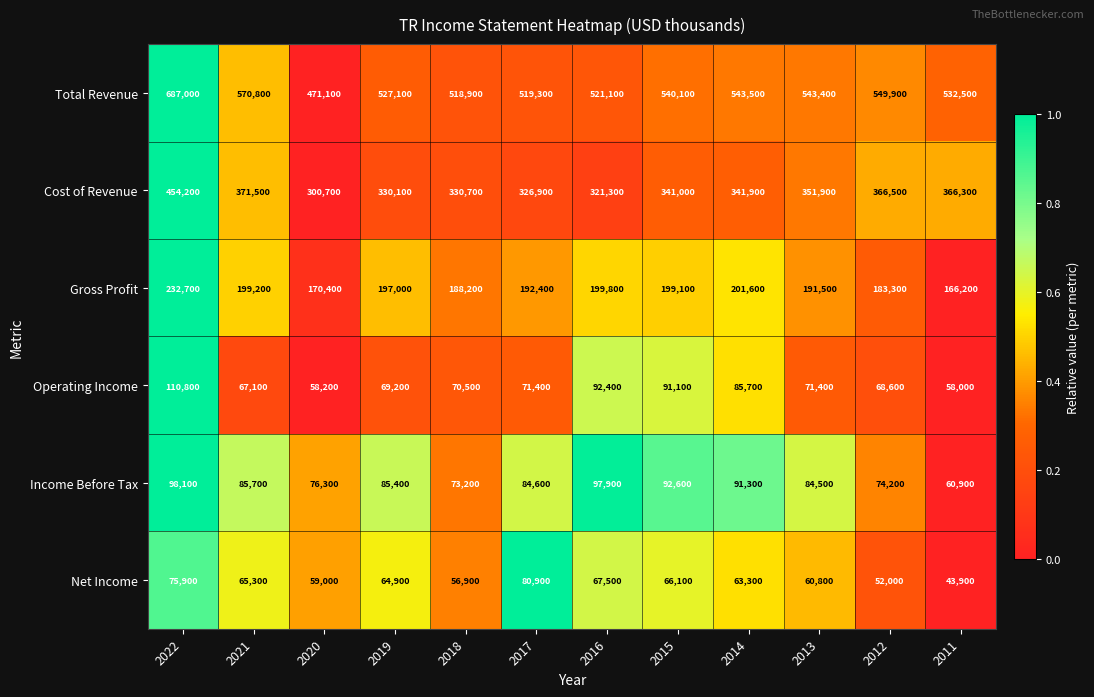

Which series changed the most between 2021 and 2019?

Total Revenue